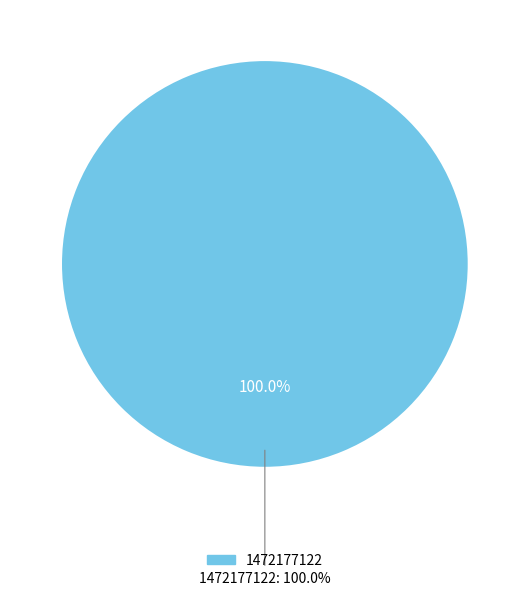

To the nearest percent, what is the combined percentage of 1472177122 and 1472151913?

100%